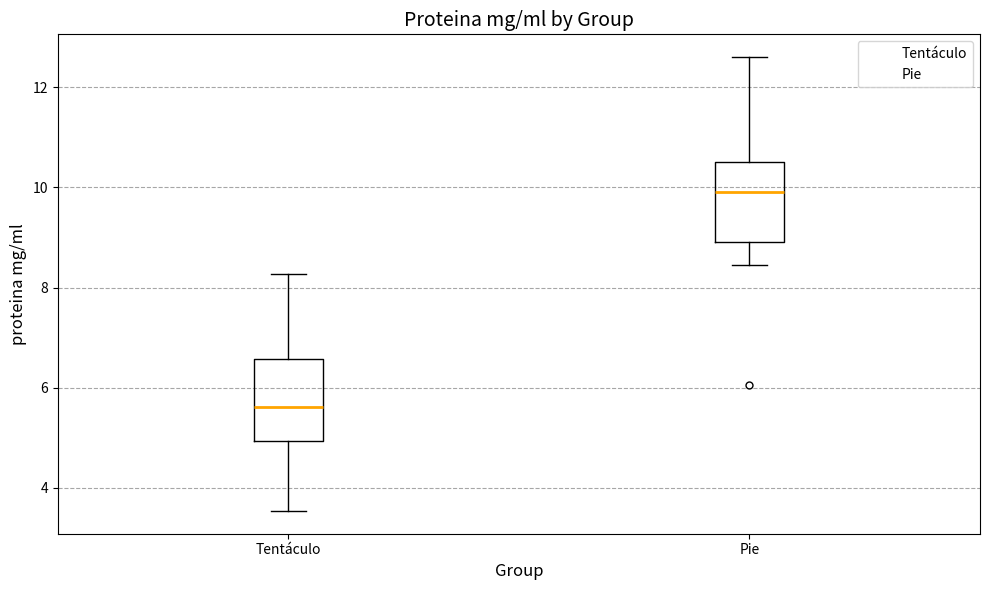

Where is the lower edge of the box for Tentáculo on the y-axis? The values are not printed on the chart, so give them approximately, as read against the axis.

5.0